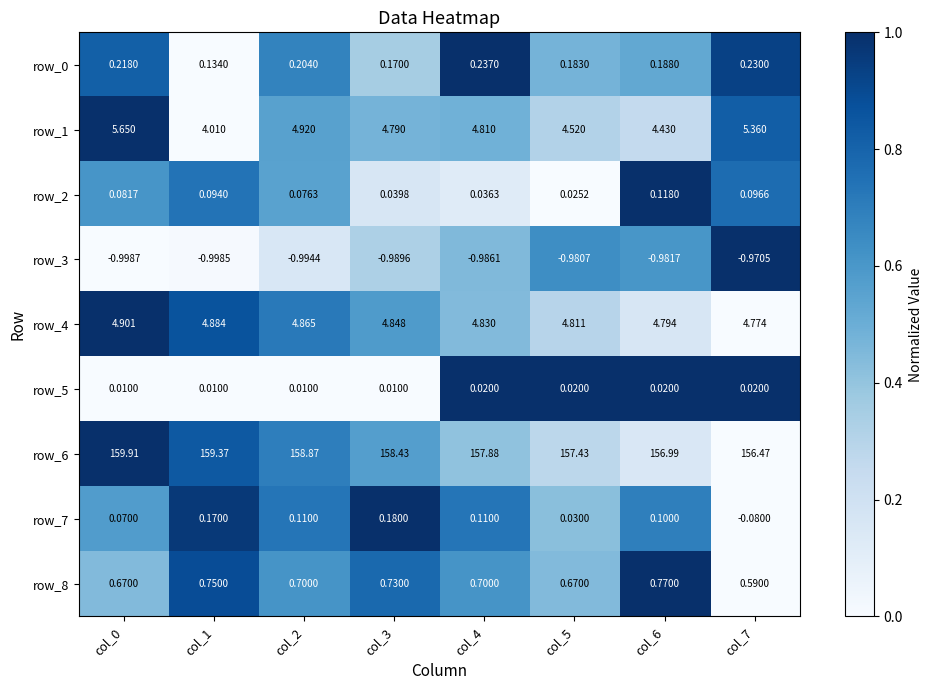

What is the total value across all series at col_4?

167.6